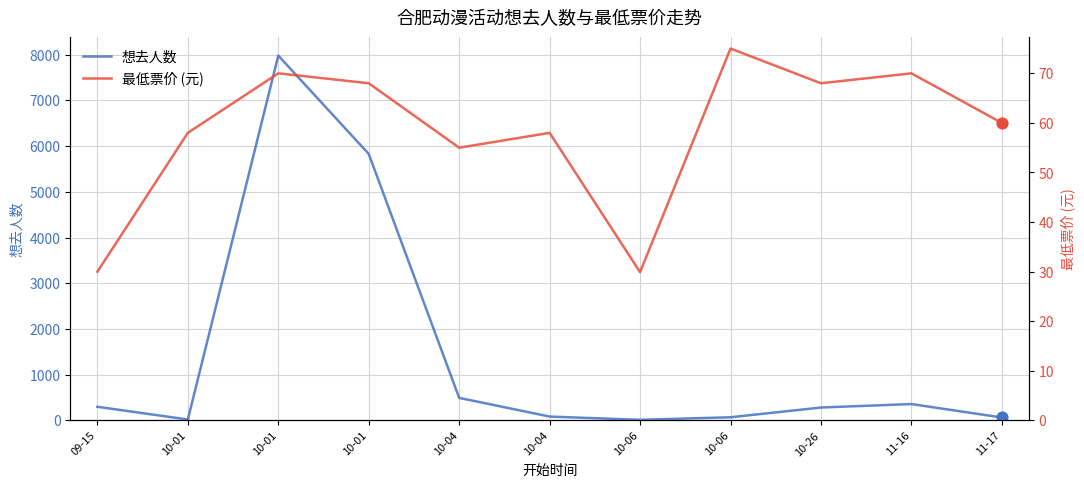

What is the total value across all series at 10-01?

78.0